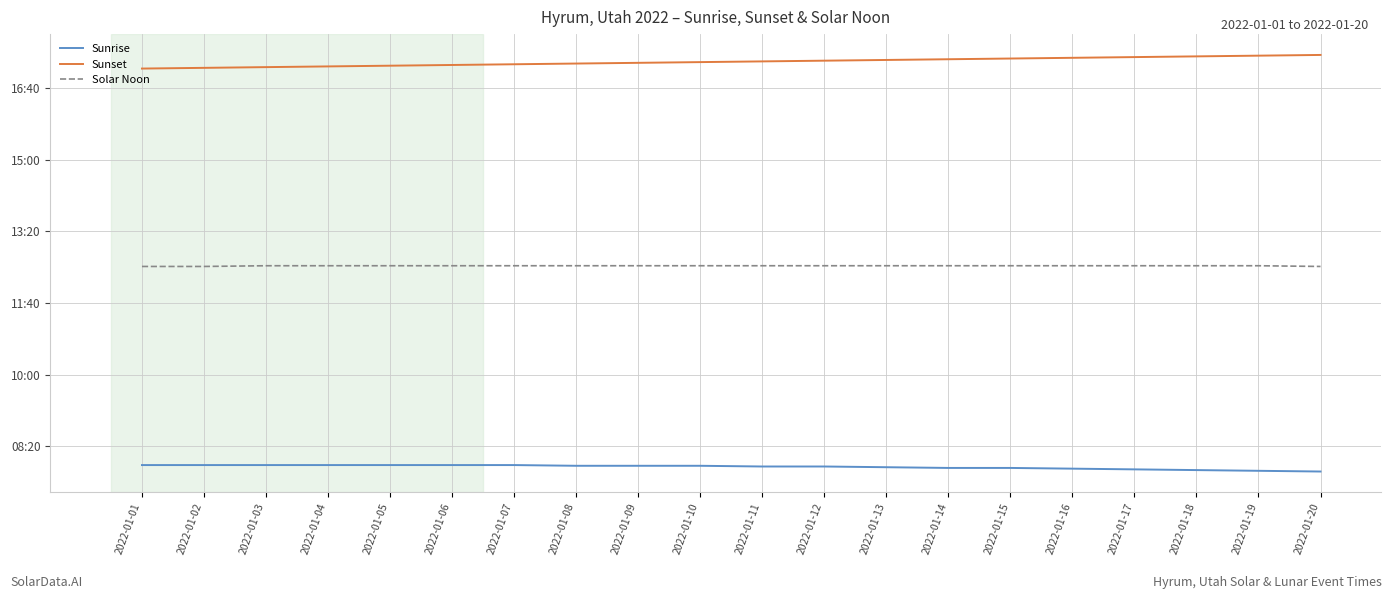

Which has a higher value, 2022-01-08 or 2022-01-07?

2022-01-07